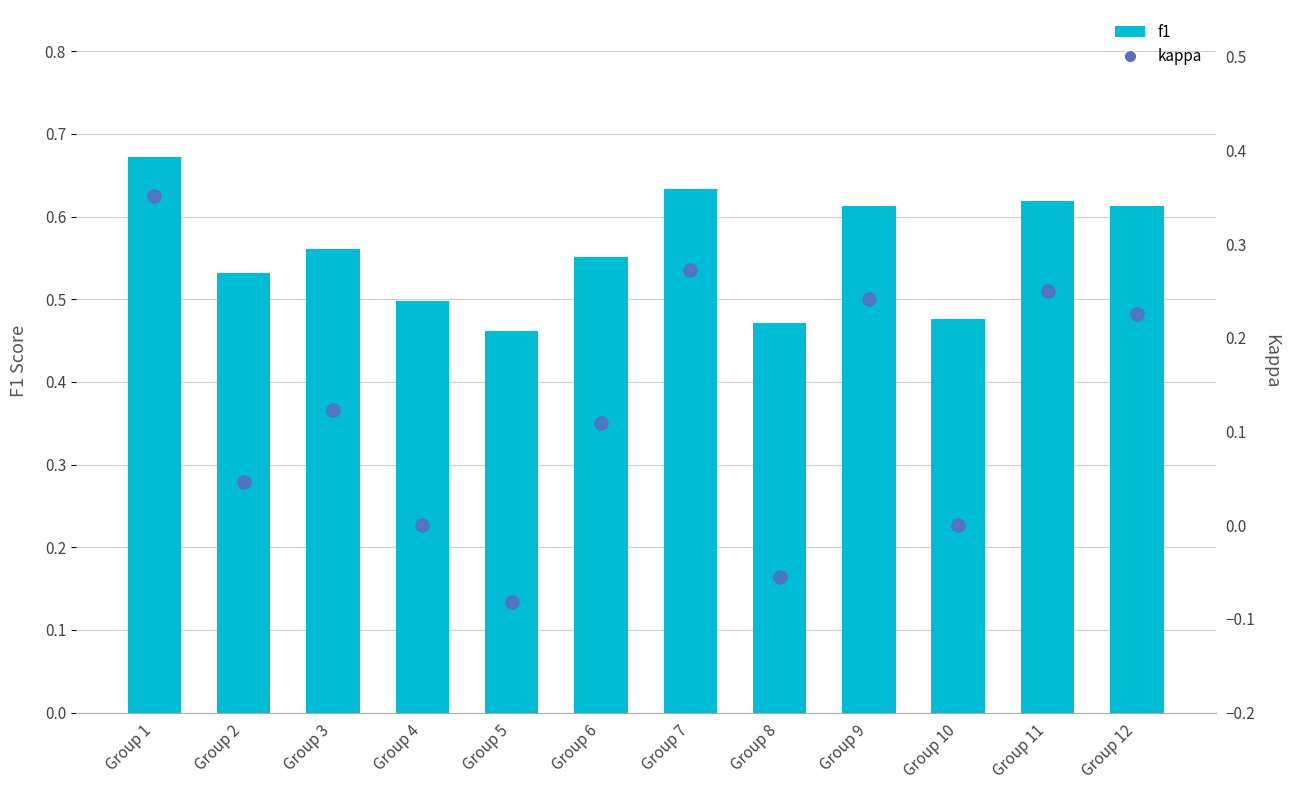

Which series contains the highest Y value?

f1